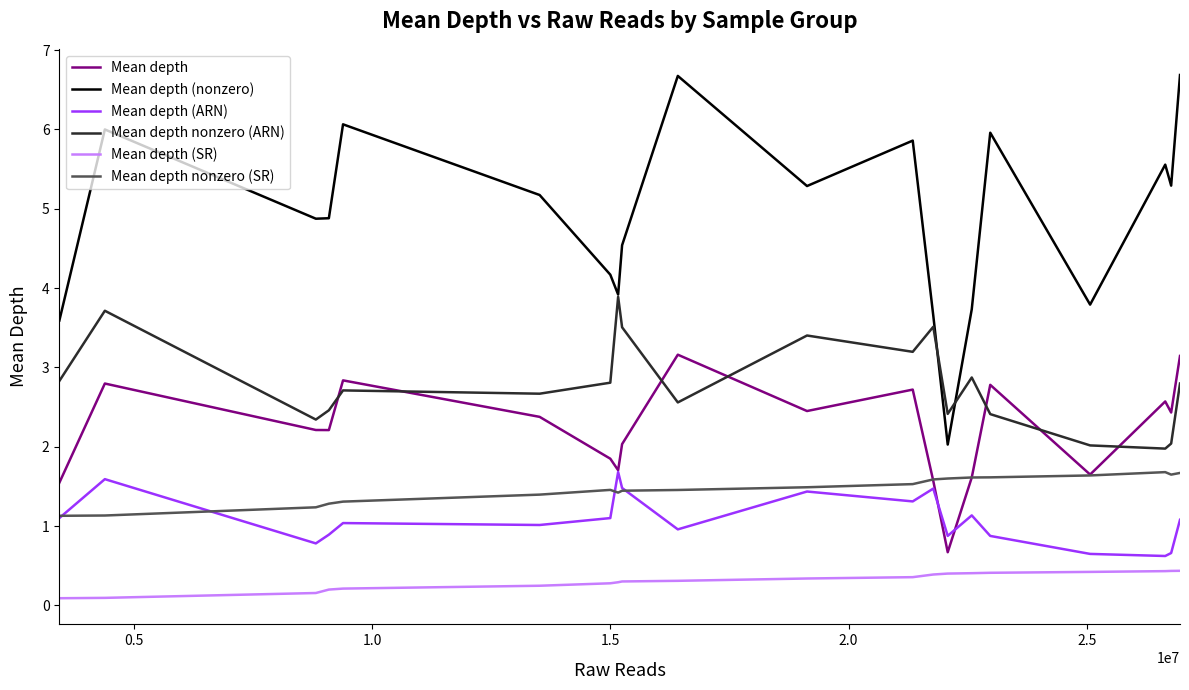

Which series has the widest spread of values?

Mean depth (nonzero)